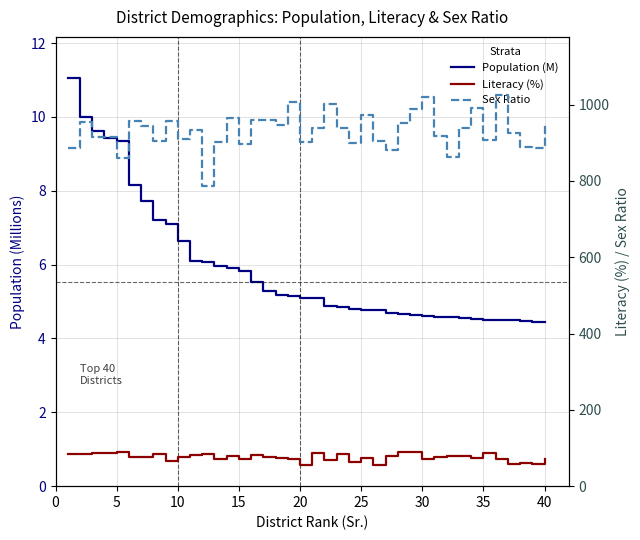

At 30, list the series in order from smallest to largest.

Population (M), Literacy (%), Sex Ratio